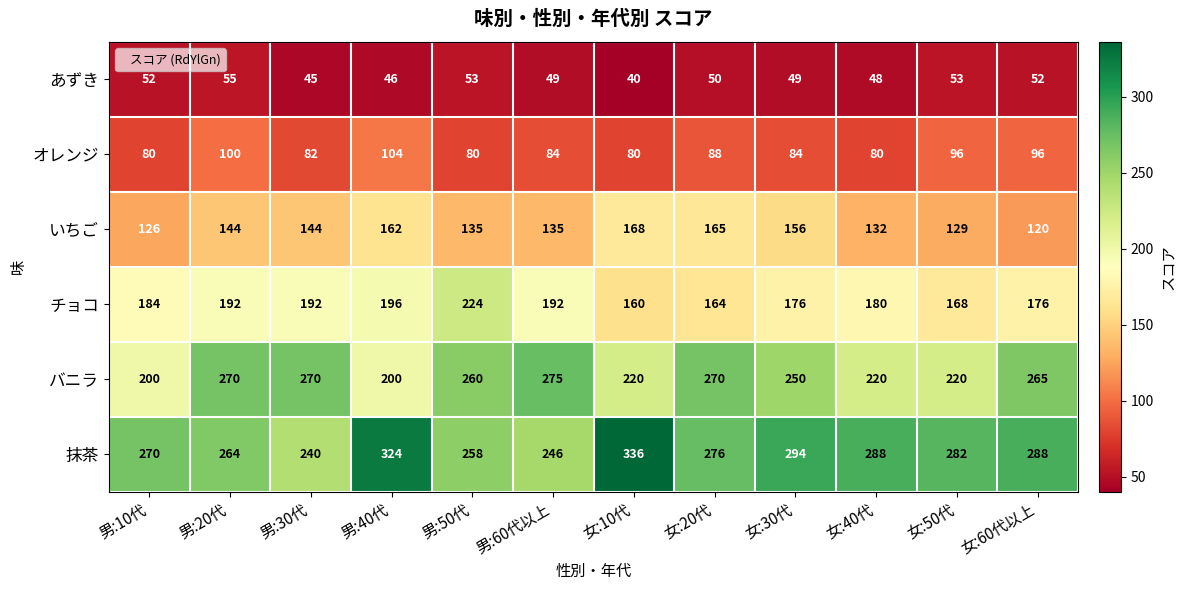

What is the minimum value for バニラ?

200